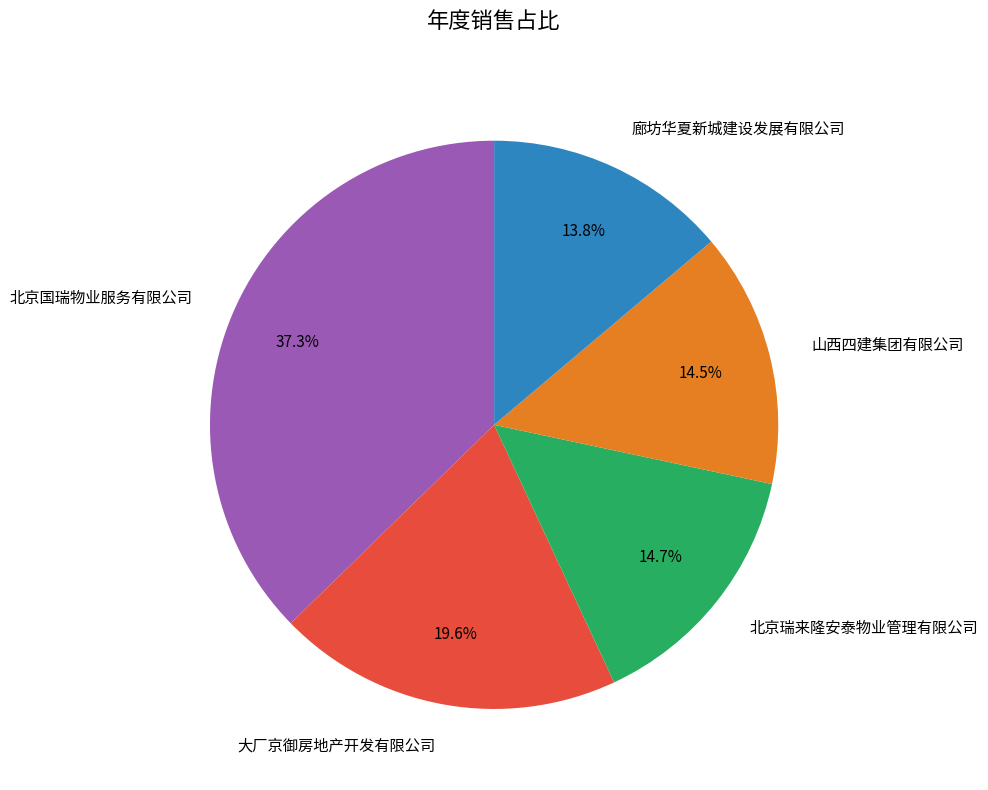

What percentage is the 北京国瑞物业服务有限公司 slice, to the nearest percent?

37%